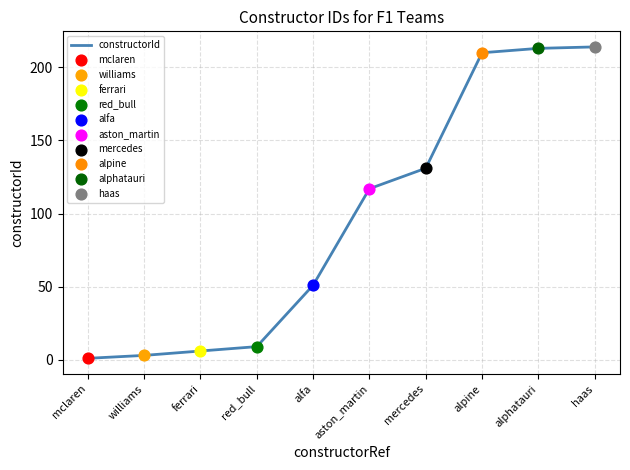

Approximately how many times larger is the value at aston_martin compared to mercedes?

0.9